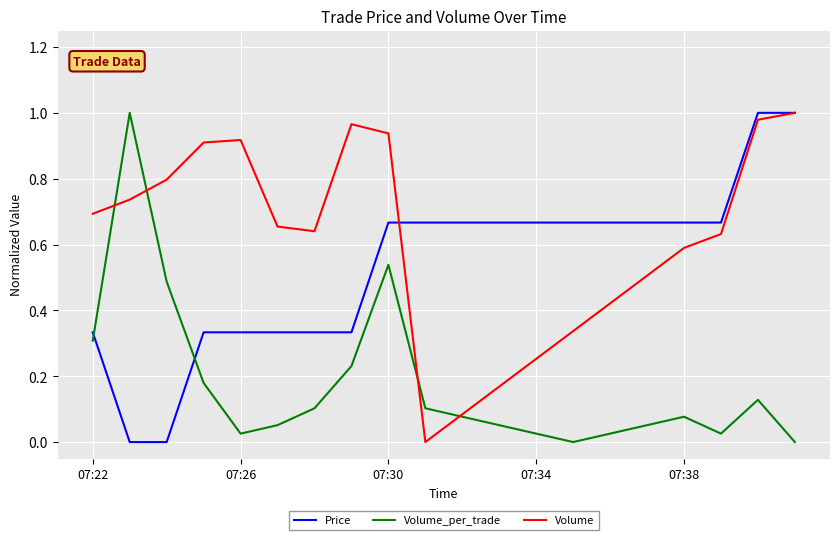

True or false: Volume_per_trade and Price intersect in this chart.

True